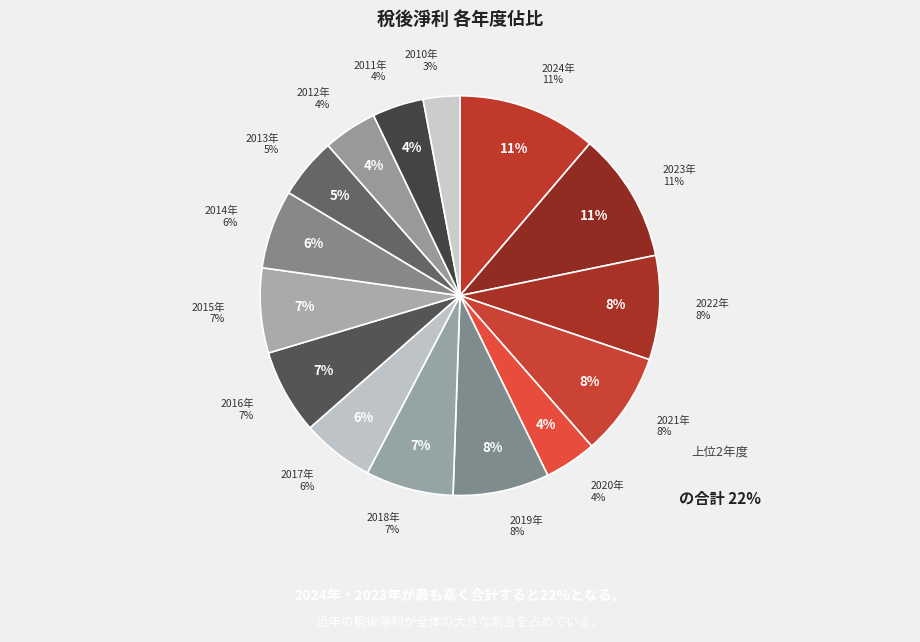

Is it true that 2021 is 23% of the pie?

False